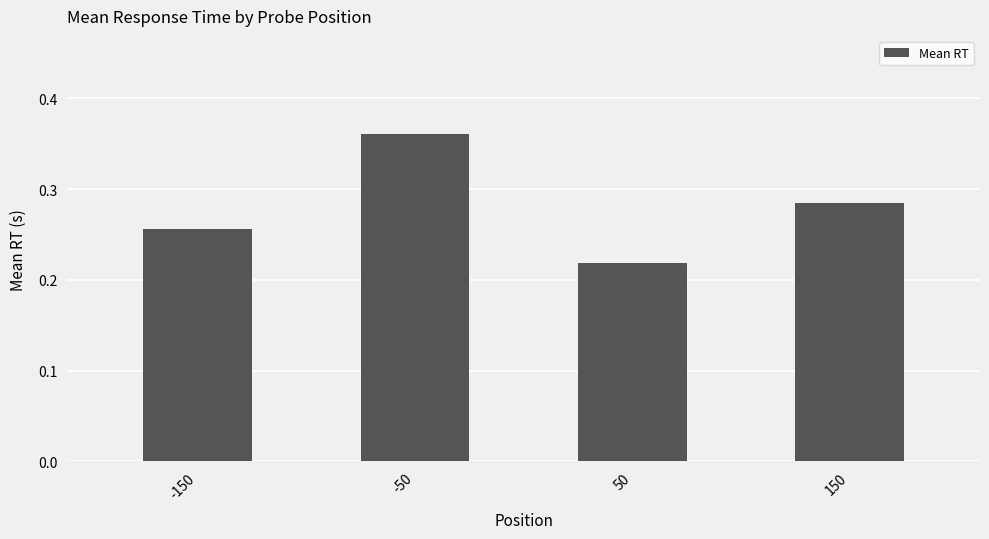

How many bars are there in total?

4